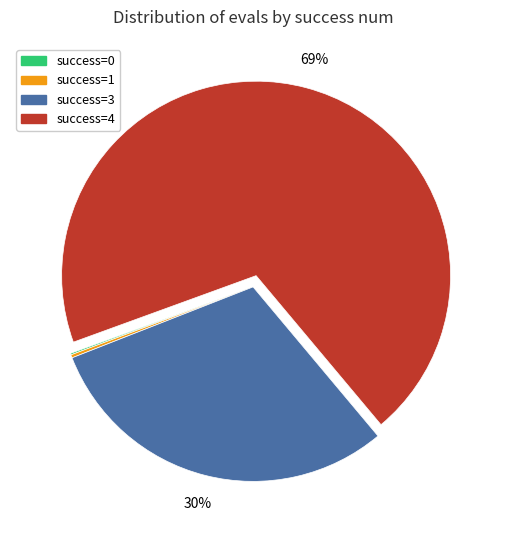

Is it true that success=3 is 16% of the pie?

False